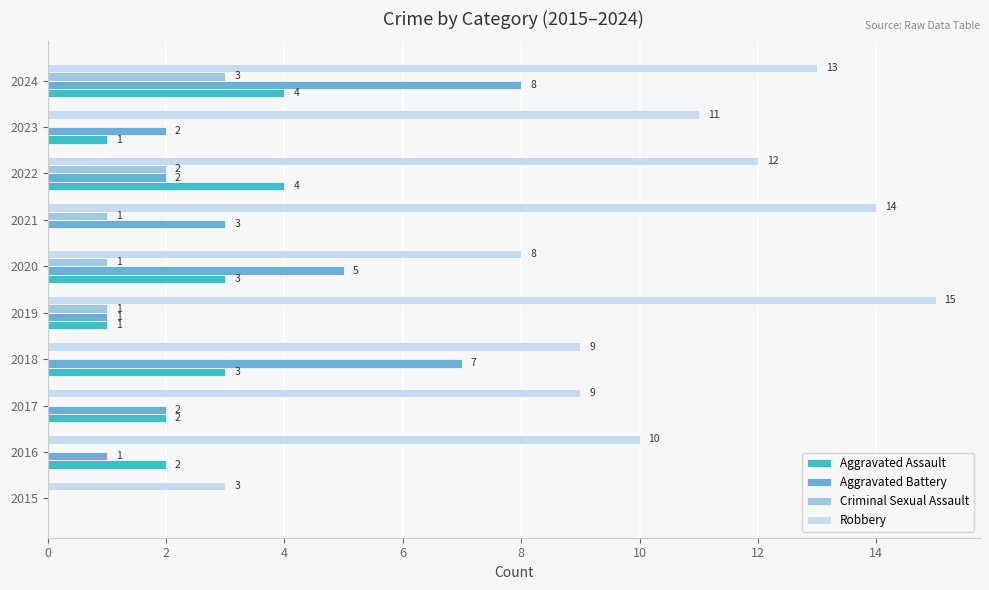

How many Aggravated Assault values are between 1 and 3?

6